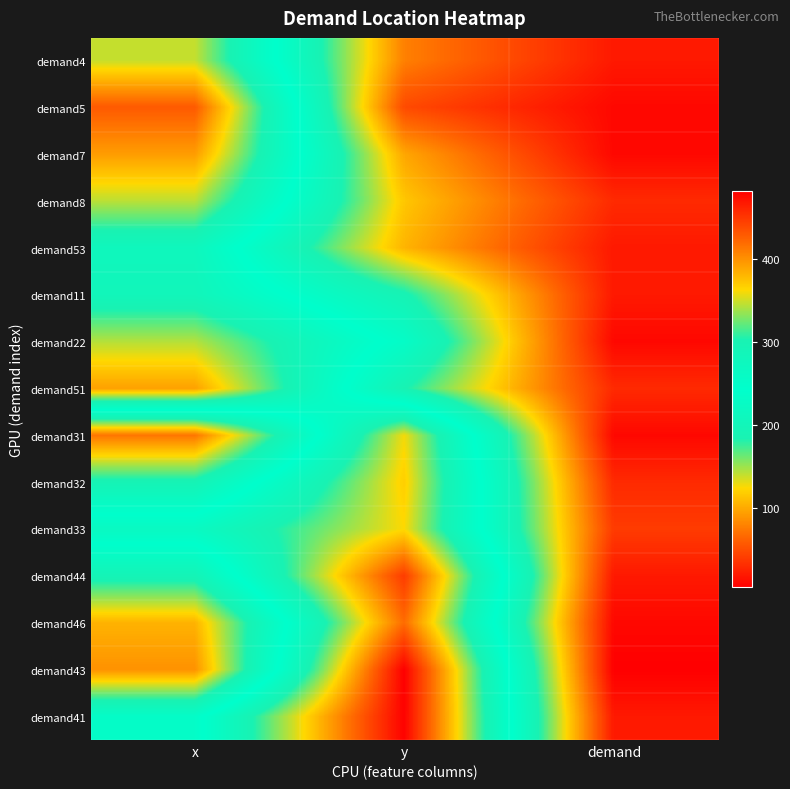

At demand, list the series in order from smallest to largest.

demand43, demand5, demand7, demand22, demand31, demand46, demand4, demand53, demand11, demand44, demand41, demand8, demand51, demand32, demand33